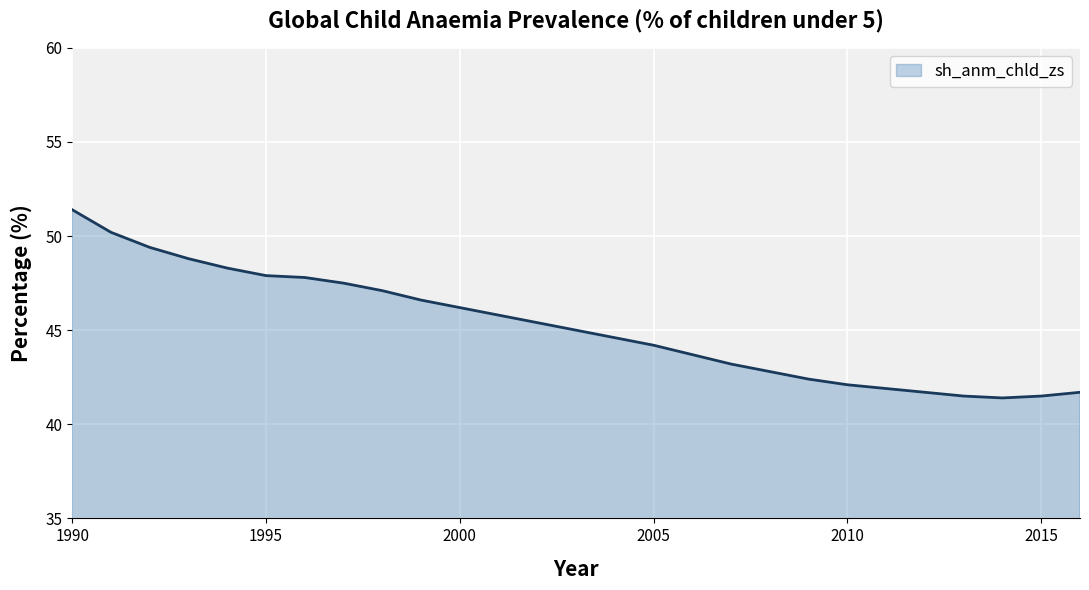

What is the maximum value shown in the chart?

51.4